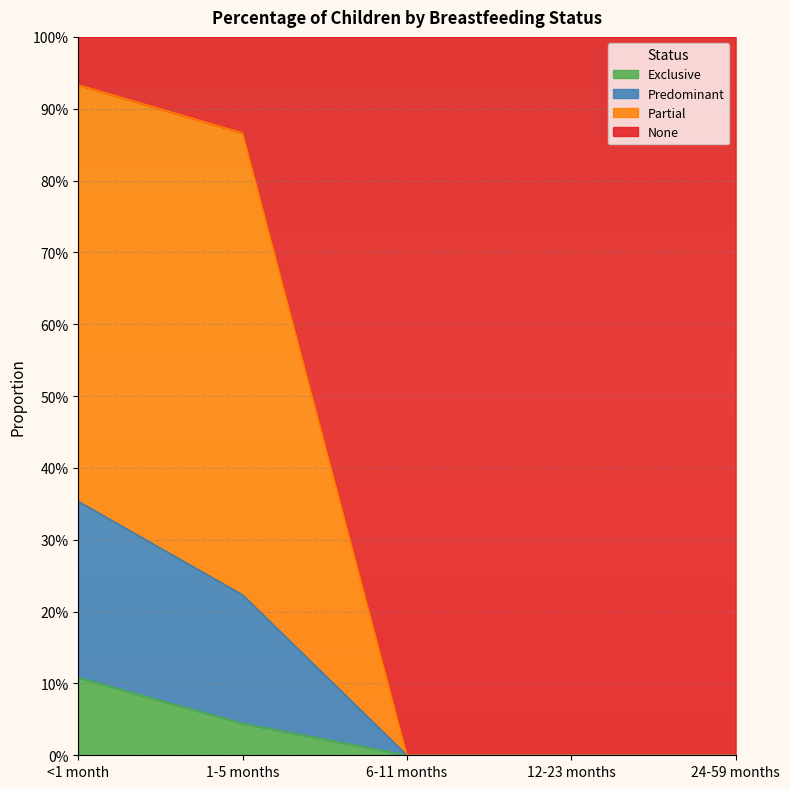

The Exclusive series shows 0.0 at 1-5 months. True or false?

False